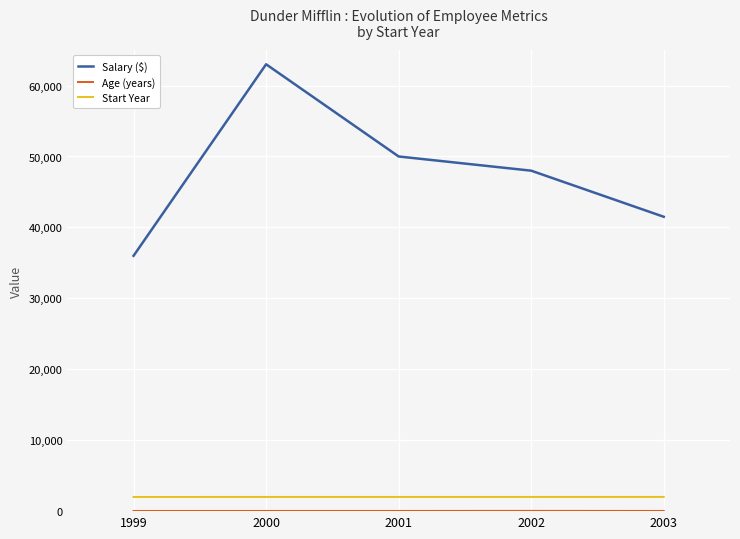

At which category does Salary ($) reach its first local peak?

2000